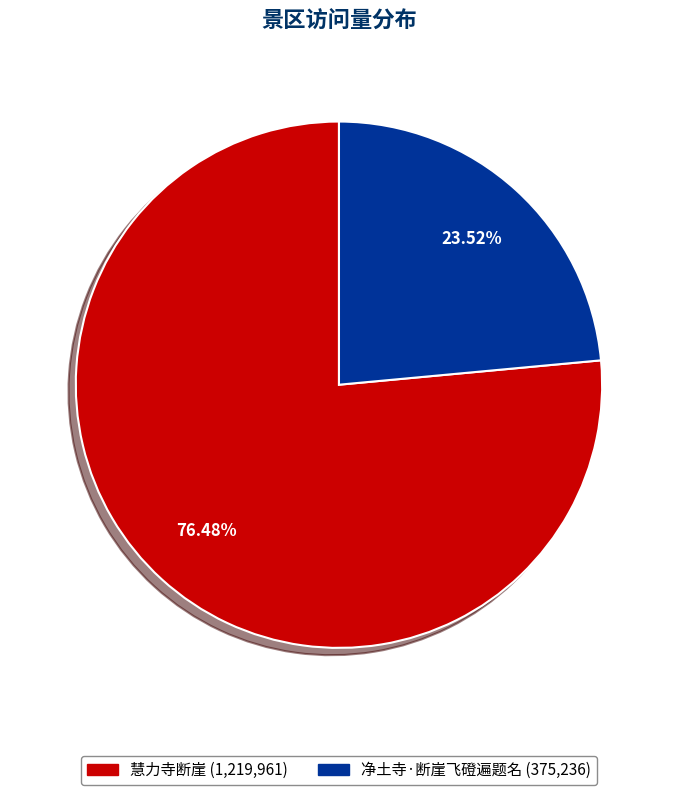

Is there a majority slice in this chart?

Yes